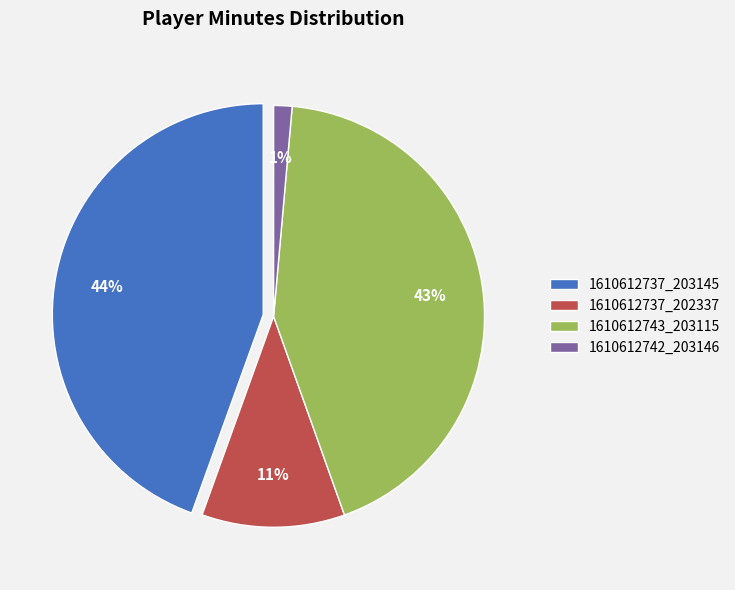

Approximately how many times larger is the value at 1610612743_203115 compared to 1610612737_202337?

3.9